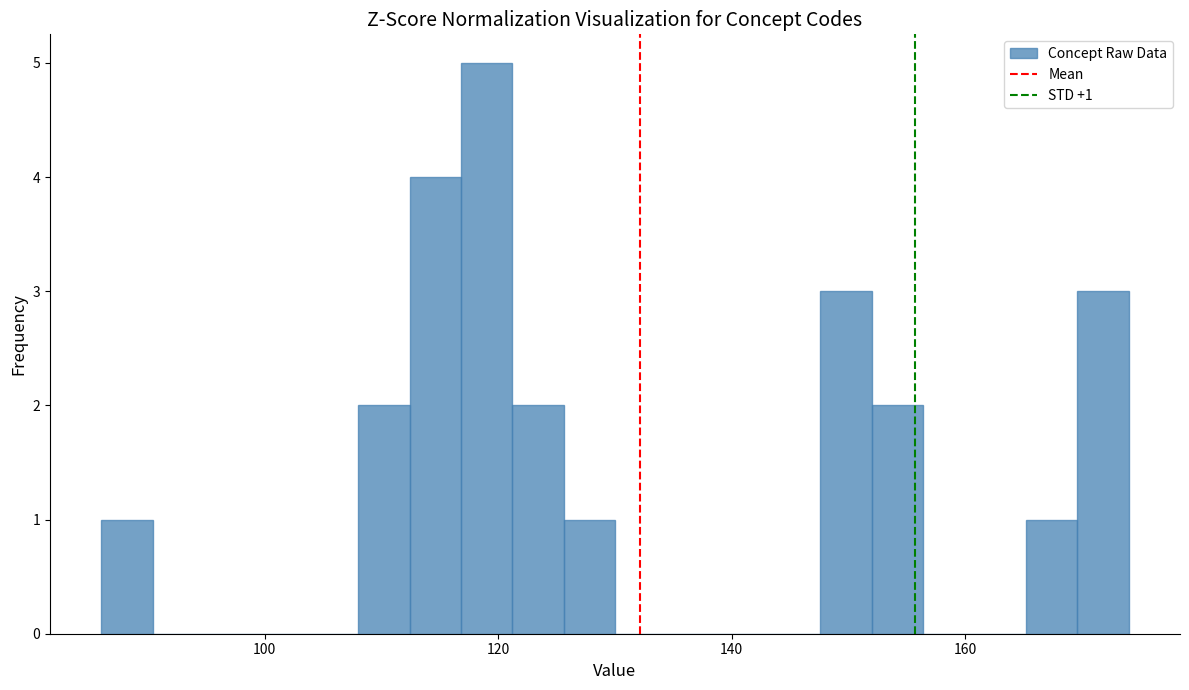

Read against the x-axis, roughly where is the centre of the tallest bar?

120